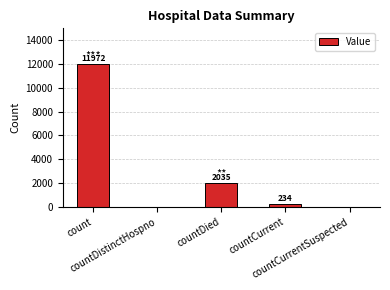

Where does the data first go above 234?

count